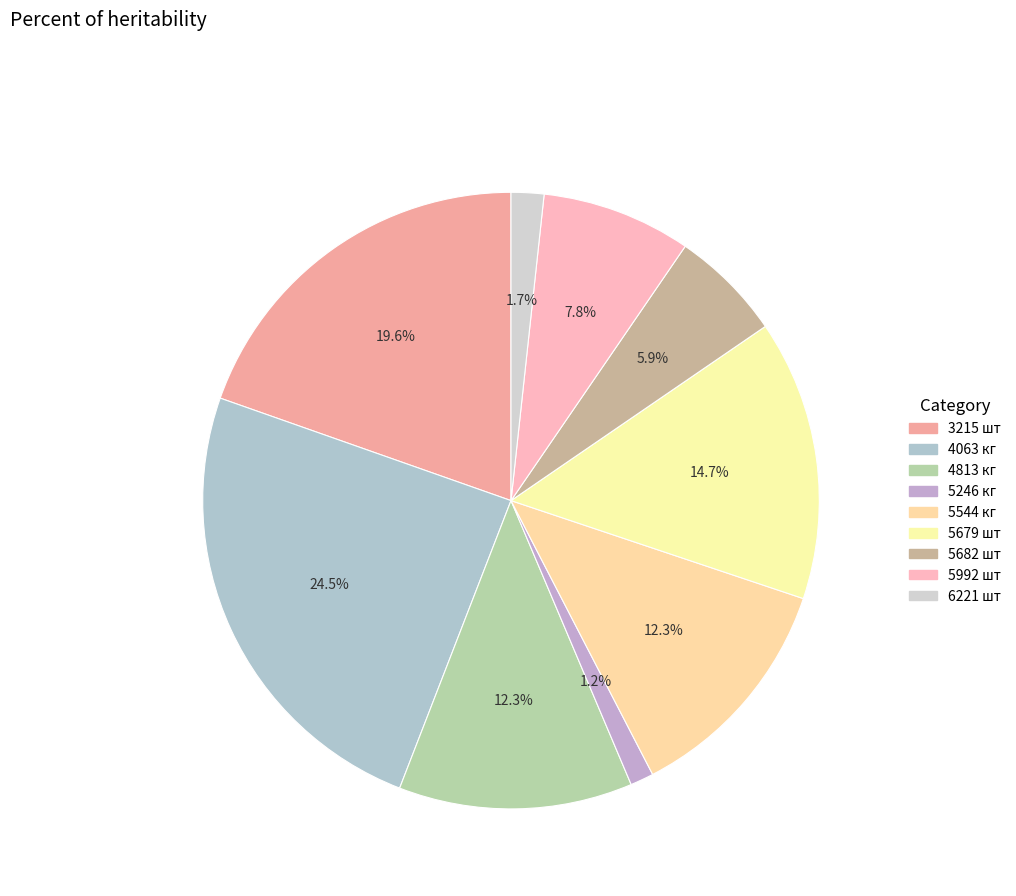

Count the number of slices in the pie.

9